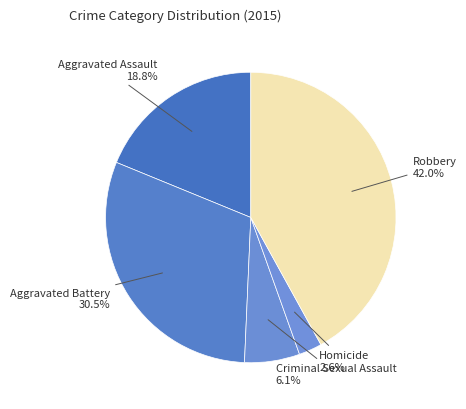

How many slices are in this pie chart?

5